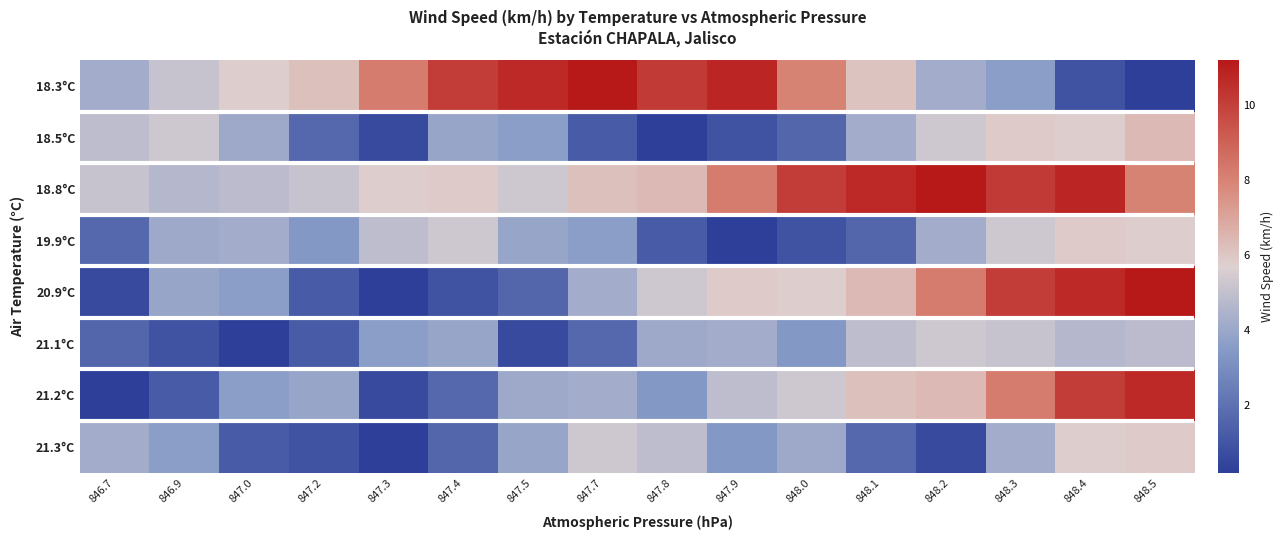

What is the smallest value displayed?

0.2